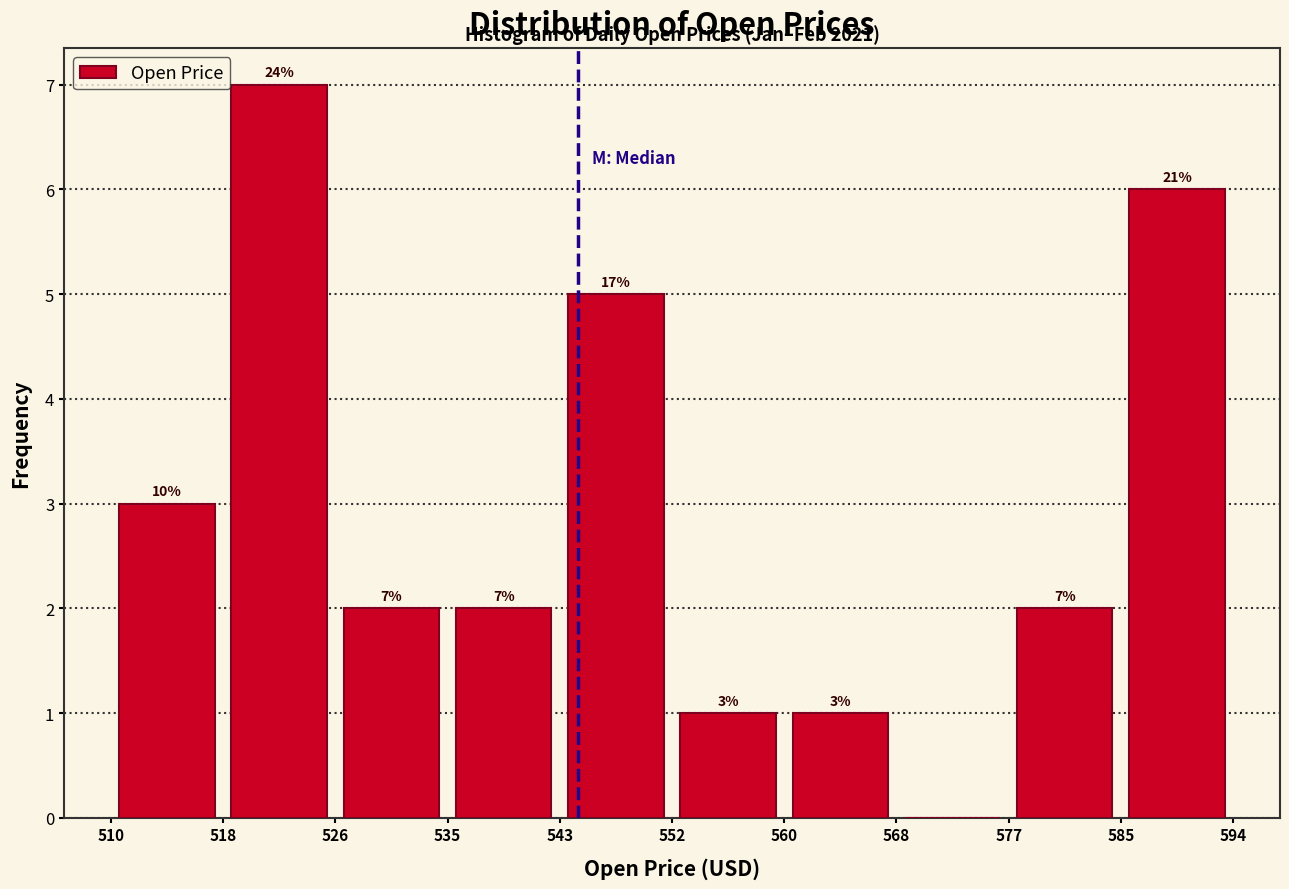

Which range on the x-axis has the tallest bar?

518 to 526